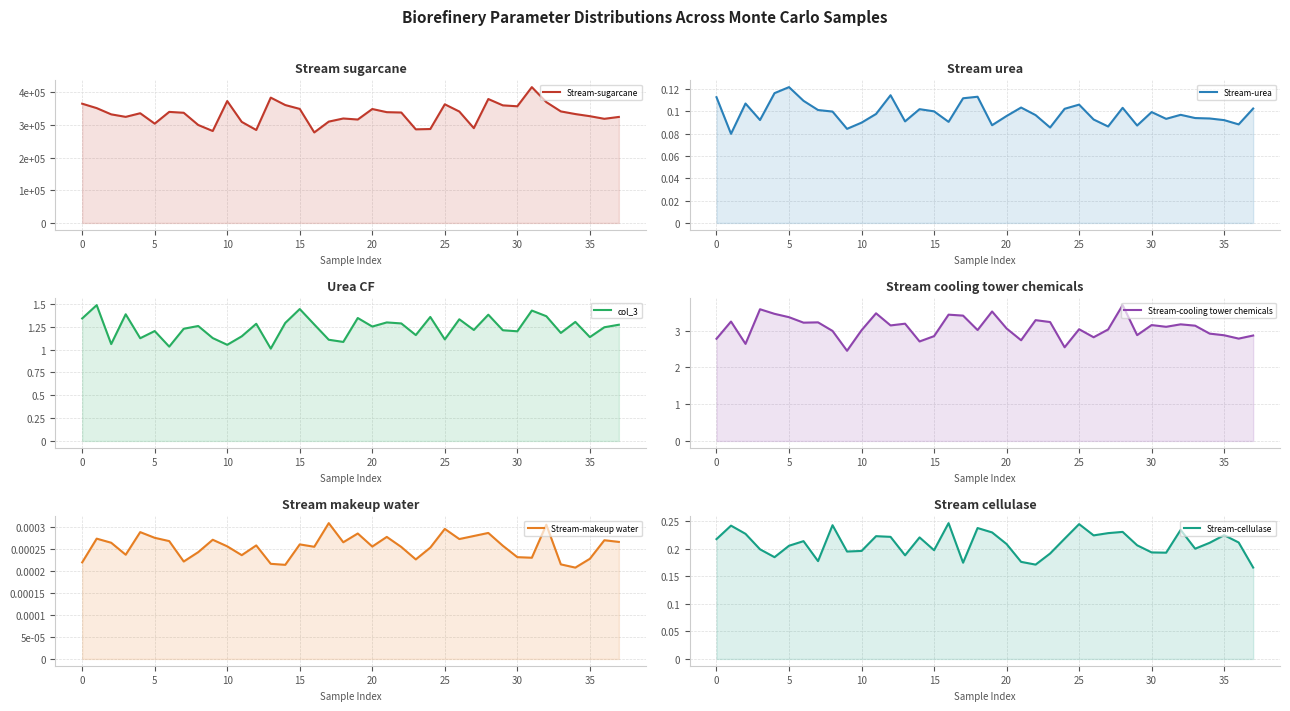

Rank the series by their maximum value, from lowest to highest.

Stream-makeup water, Stream-urea, Stream-cellulase, col_3, Stream-cooling tower chemicals, Stream-sugarcane